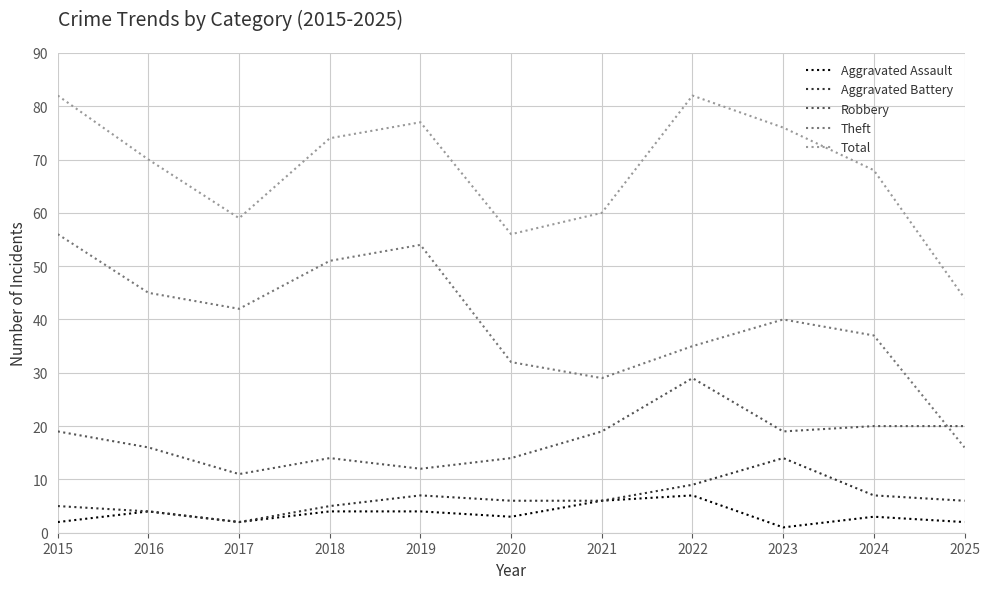

Which series has the widest spread of values?

Theft